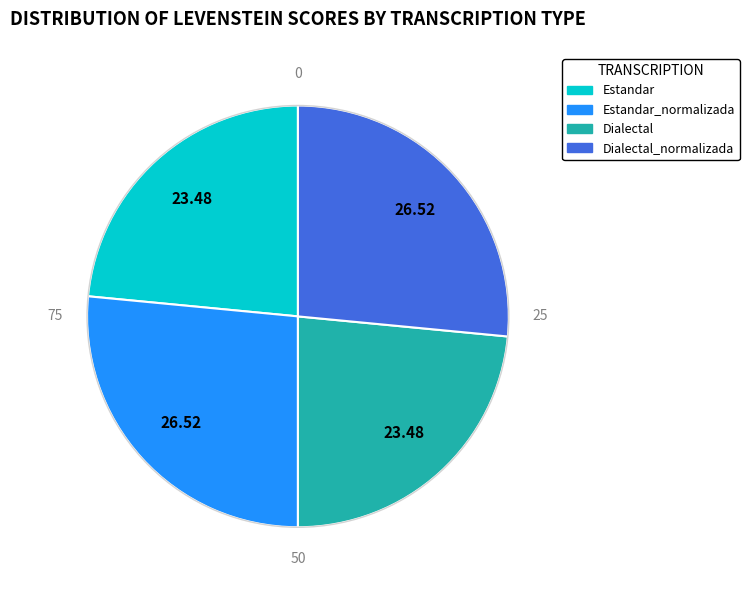

Between Estandar_normalizada and Dialectal, which is larger?

Estandar_normalizada